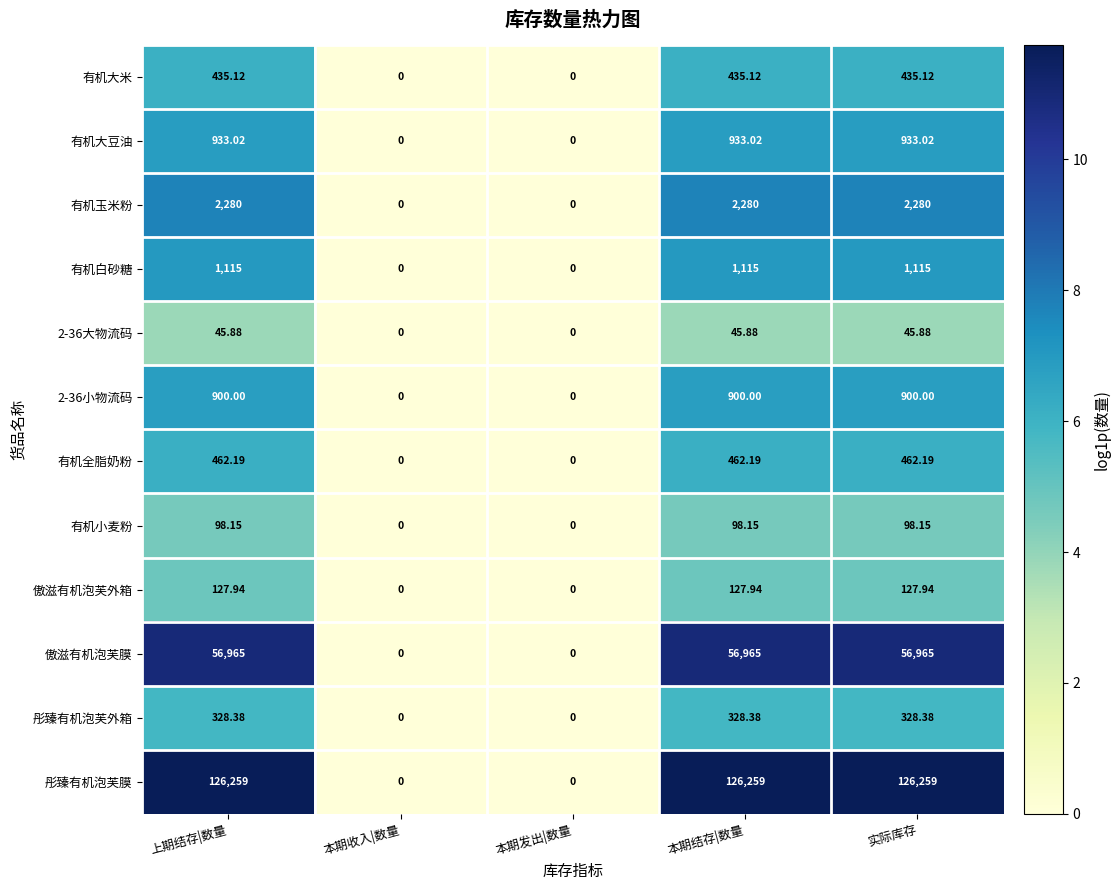

Which series has the largest range (max minus min)?

彤臻有机泡芙膜